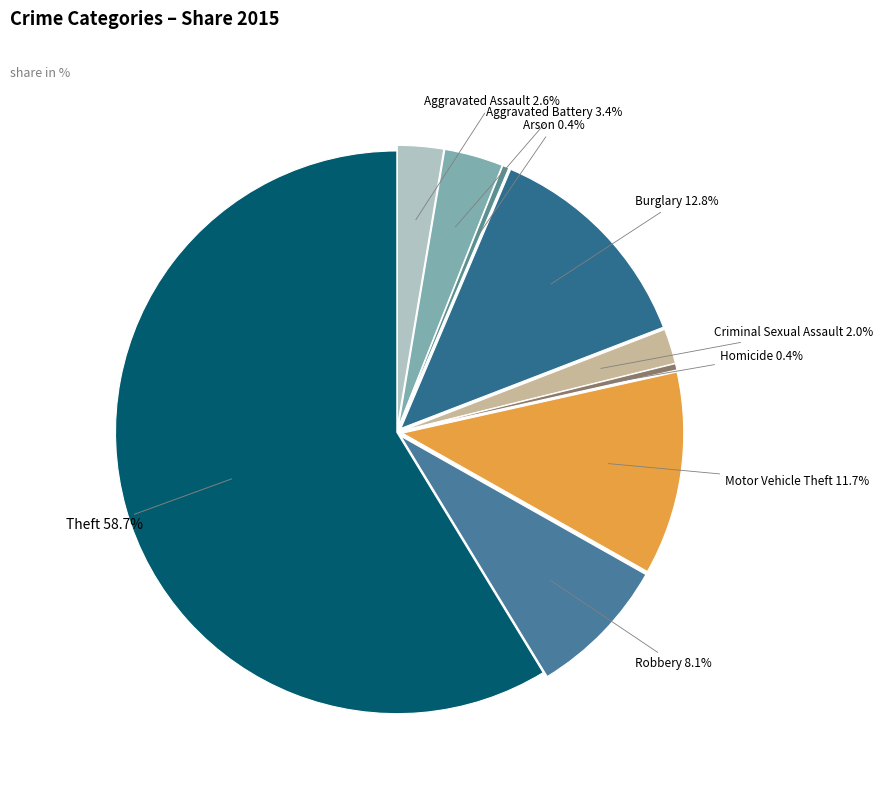

What is the total percentage of Aggravated Assault and Theft?

61.3%